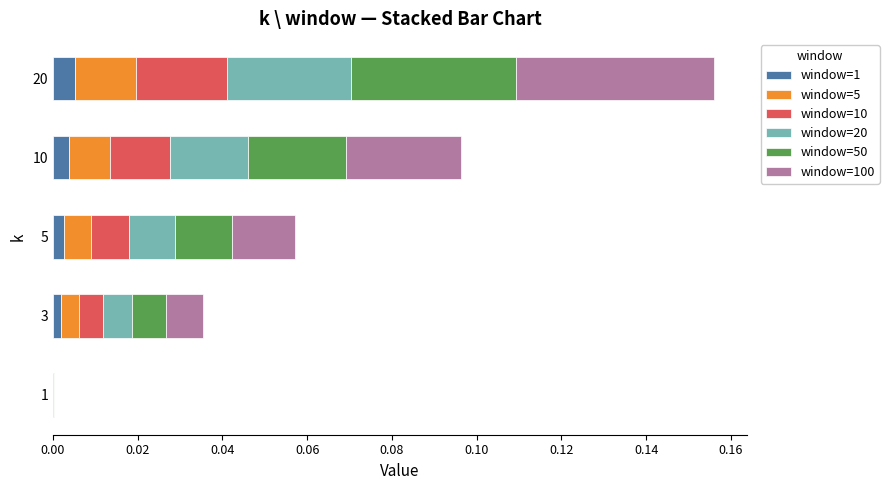

At which category is the sum across all series the highest?

20